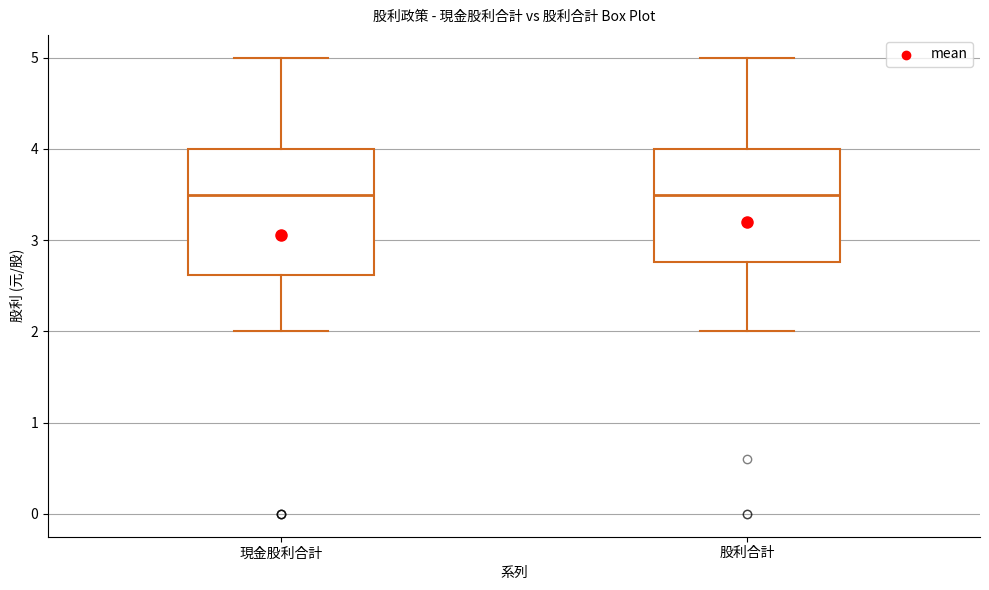

Where is the lower edge of the box for 股利合計 on the y-axis? The values are not printed on the chart, so give them approximately, as read against the axis.

2.8